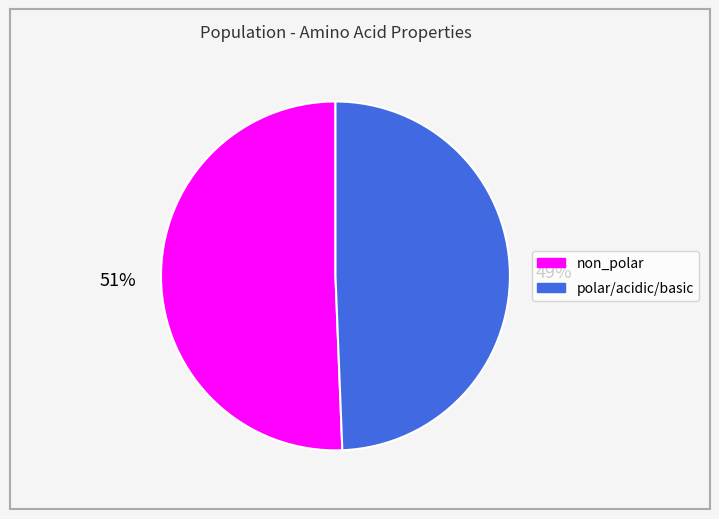

True or false: non_polar accounts for 51% of the total.

True